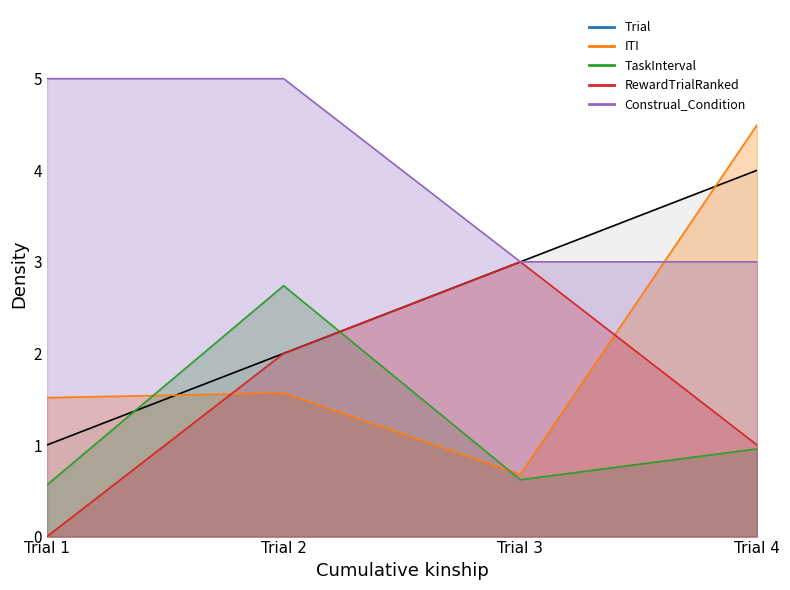

Rank the categories by ITI value from highest to lowest.

Trial 4, Trial 2, Trial 1, Trial 3